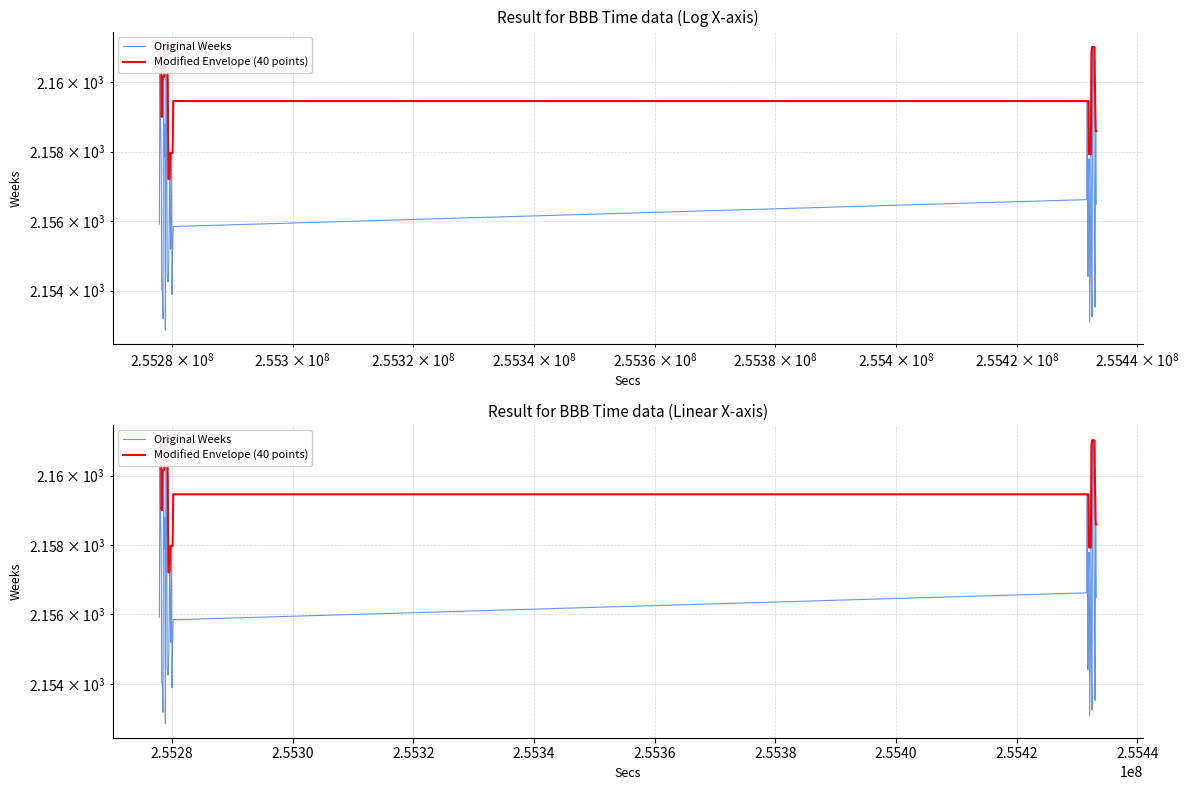

Which series has the widest spread of values?

Original Weeks